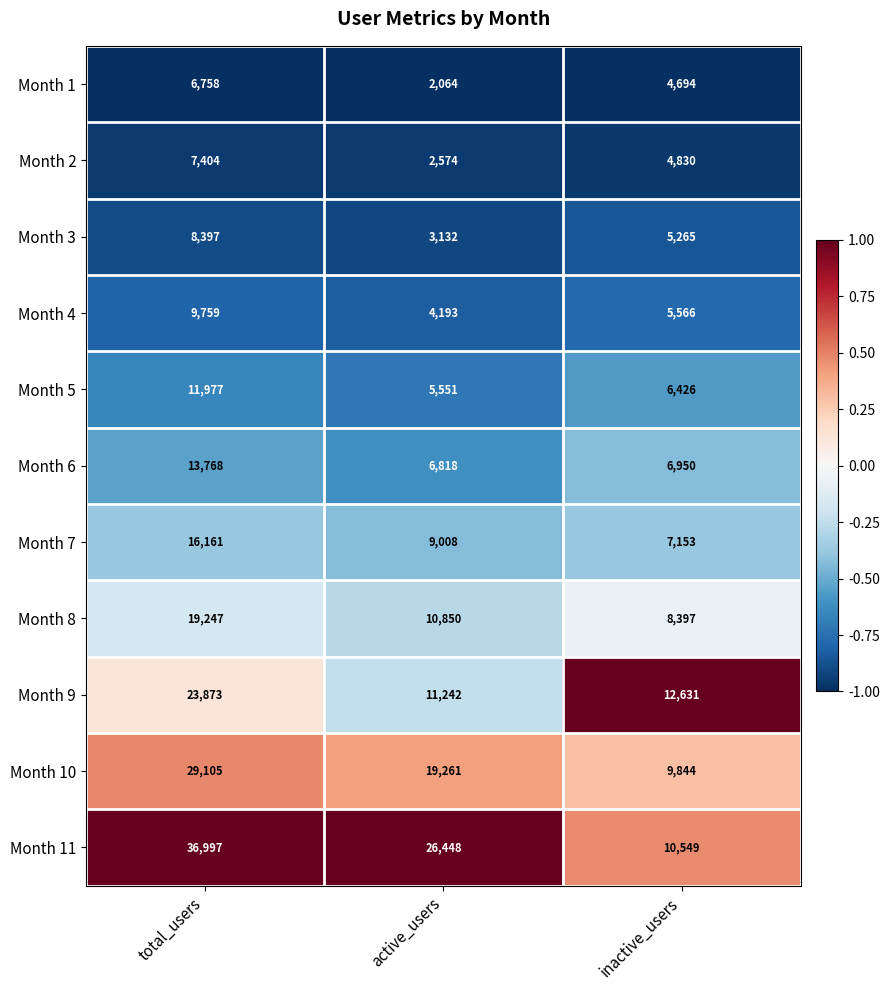

List the series in order of their peak value, highest first.

Month 11, Month 10, Month 9, Month 8, Month 7, Month 6, Month 5, Month 4, Month 3, Month 2, Month 1